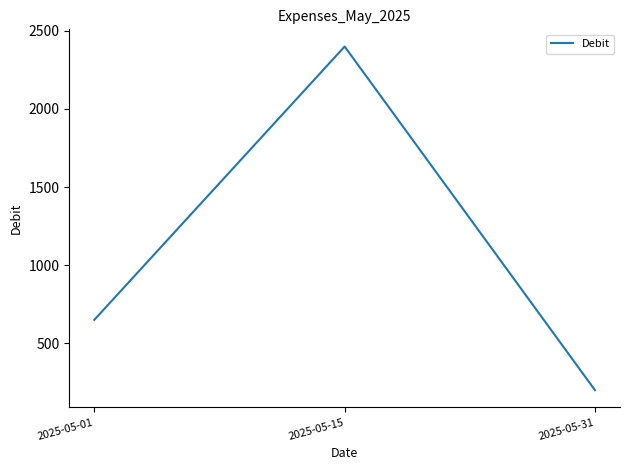

True or false: the data shows 1442 at 2025-05-15.

False